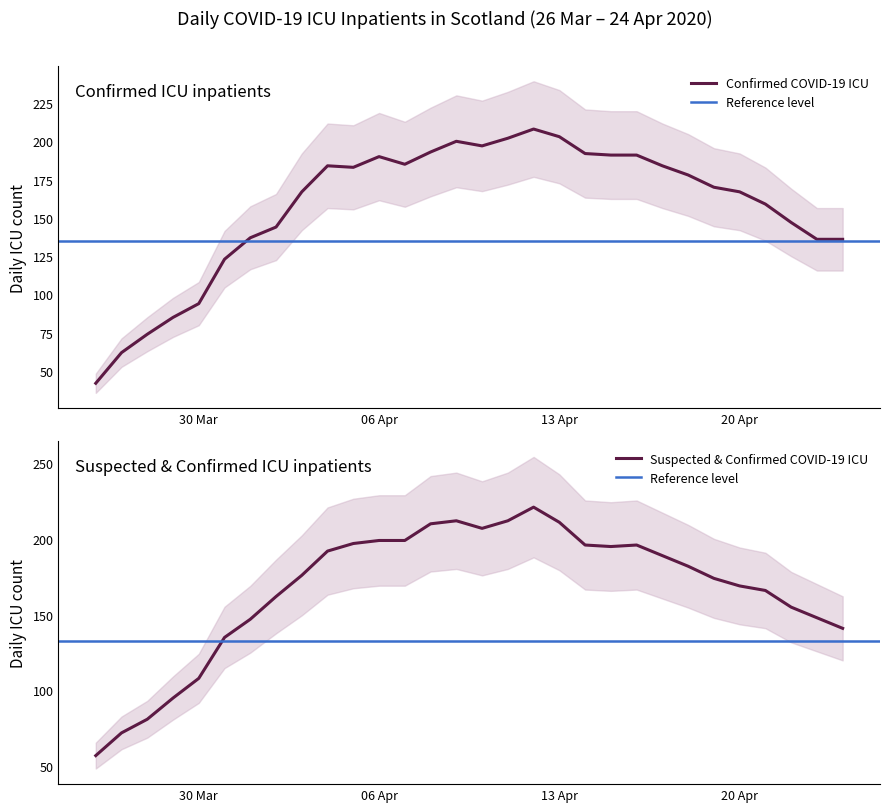

At how many categories does at least one series exceed 113?

25